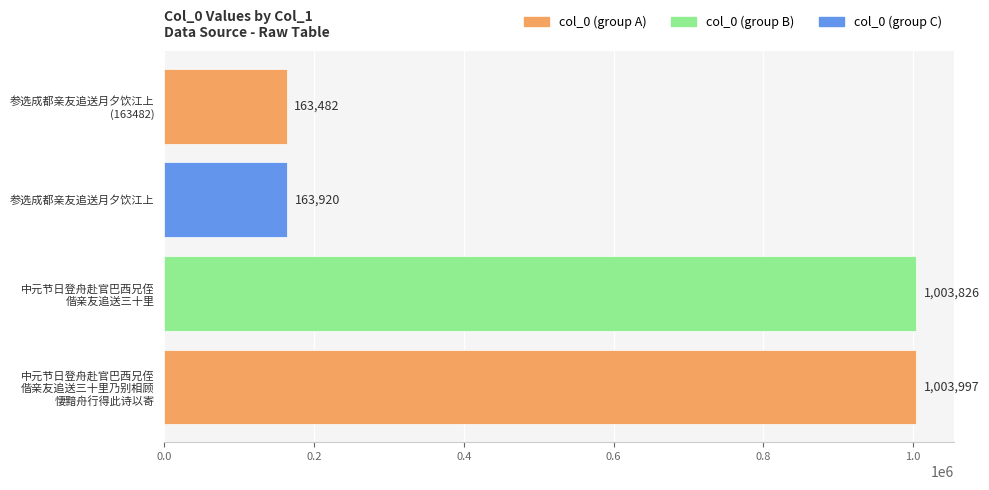

At which label is the value closest to 583739?

参选成都亲友追送月夕饮江上